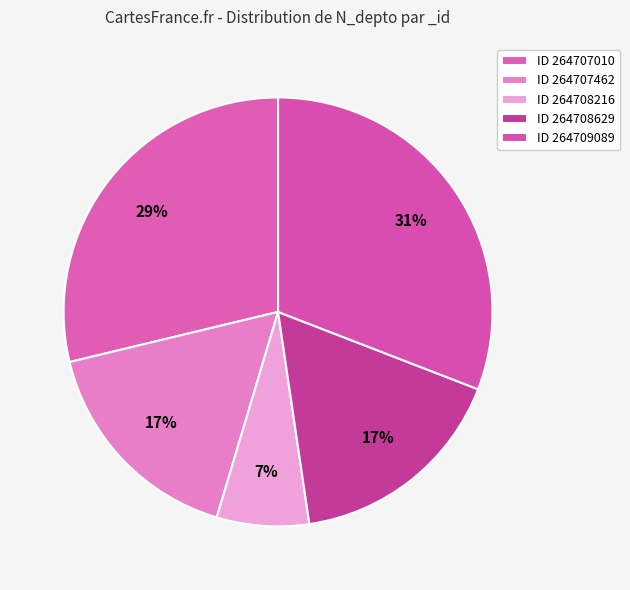

How many slices are in this pie chart?

5